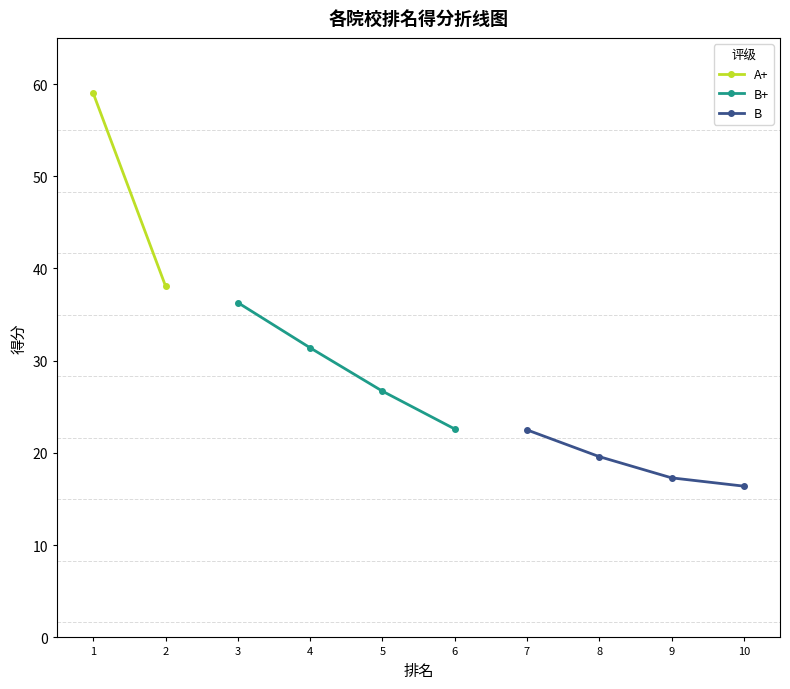

What is the value of the 1st point from the left?

59.0